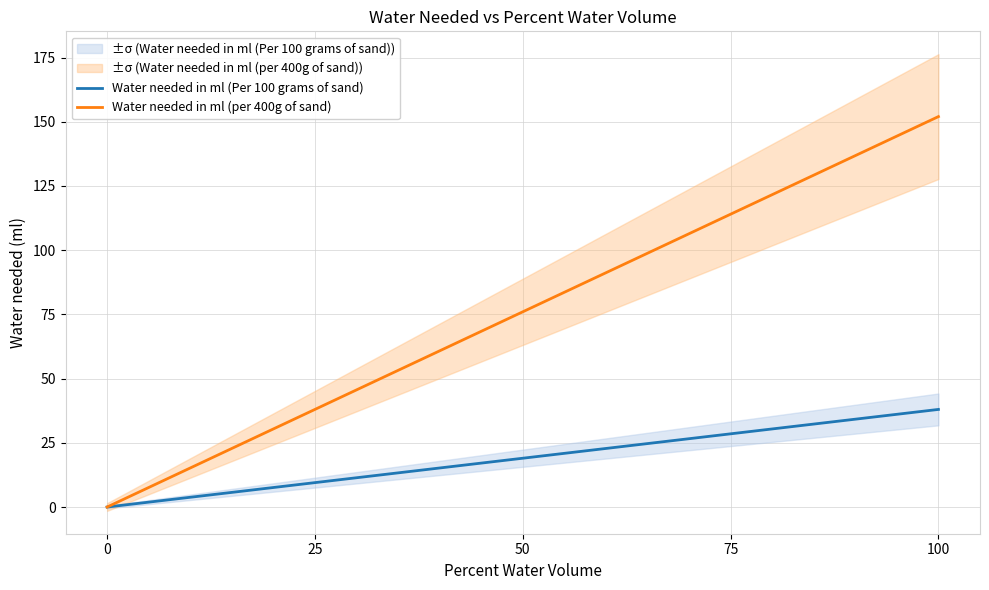

What is the value of the Water needed in ml (Per 100 grams of sand) point at the 4th from the left?

28.5